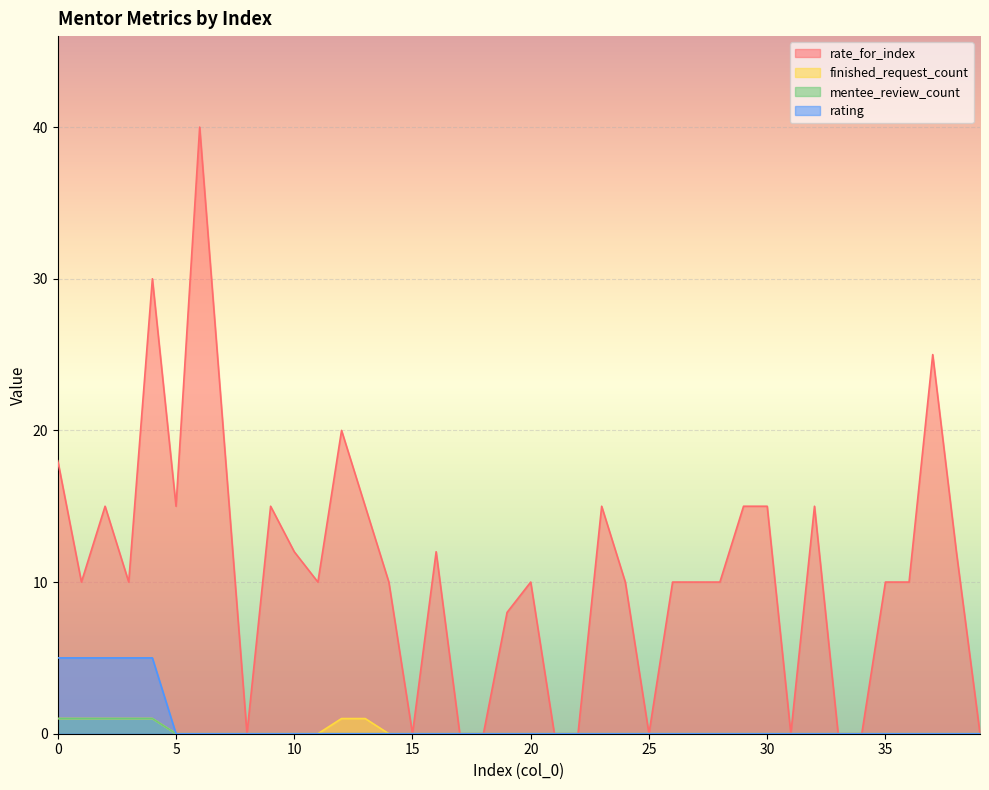

What is the highest value of the rating series?

5